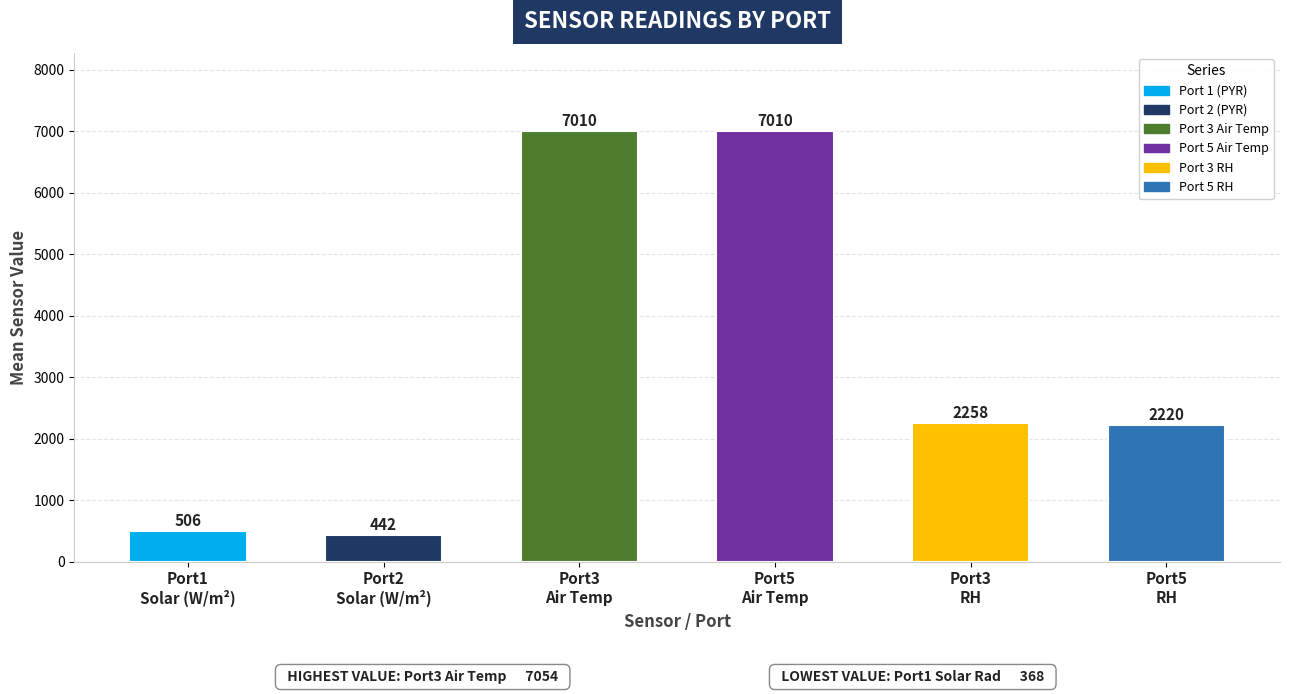

What is the value of the 6th bar from the left?

2219.8